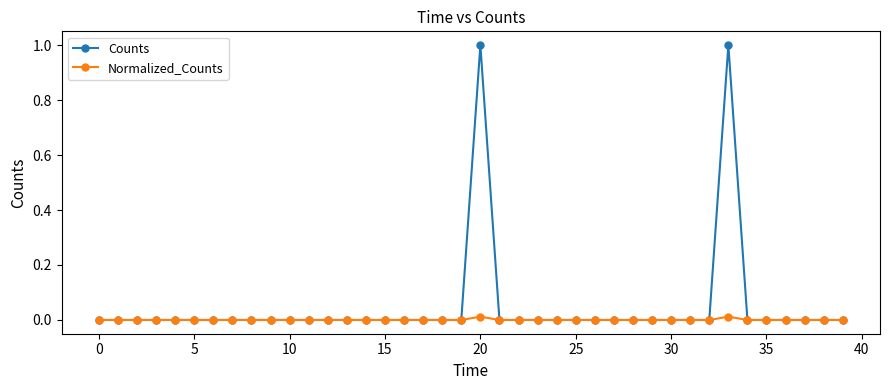

What is the maximum value for Counts?

1.0